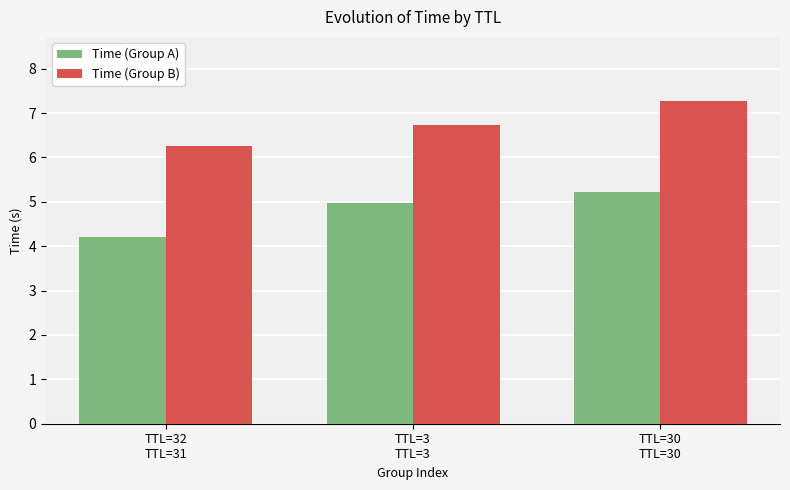

Does the chart contain stacked bars?

No